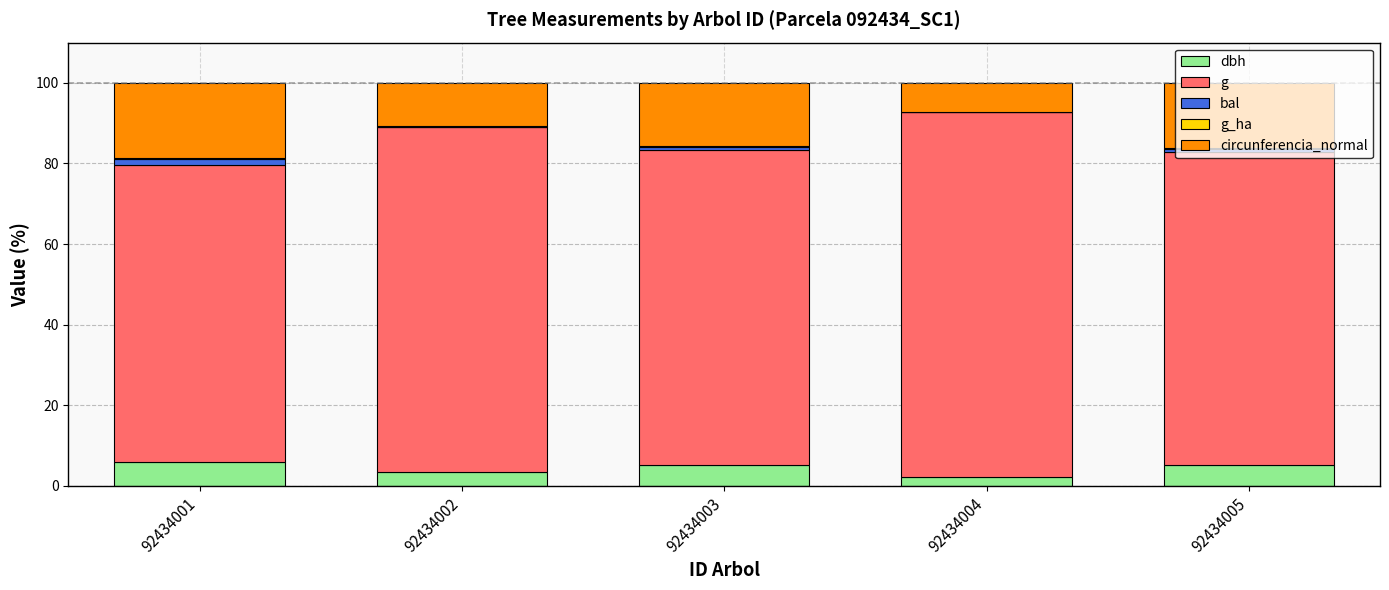

List the labels in order of circunferencia_normal value, largest first.

92434001, 92434005, 92434003, 92434002, 92434004